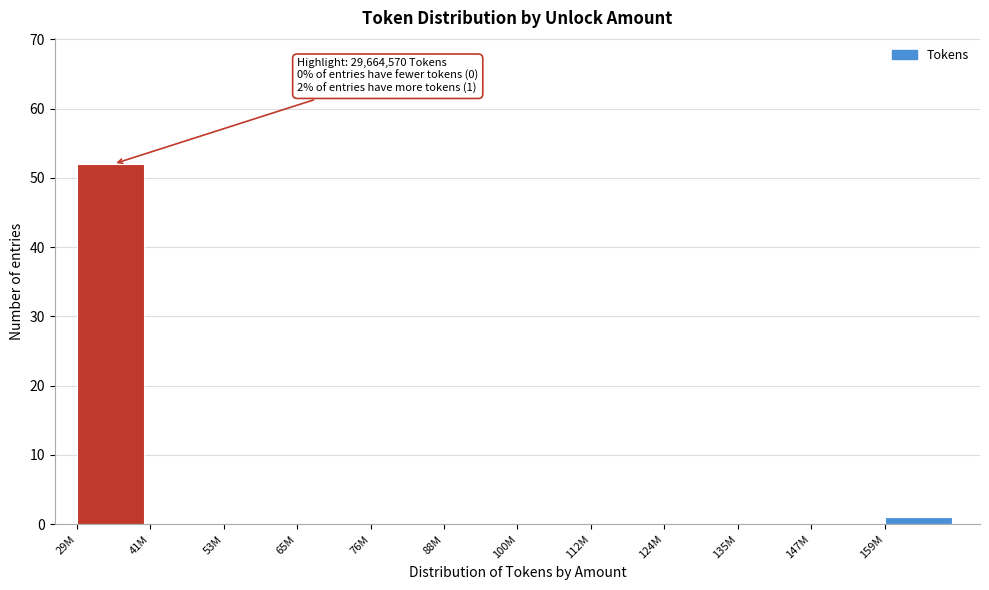

Reading right to left, transcribe all the data shown in this chart.

159M=1	147M=0	135M=0	124M=0	112M=0	100M=0	88M=0	76M=0	65M=0	53M=0	41M=0	29M=52